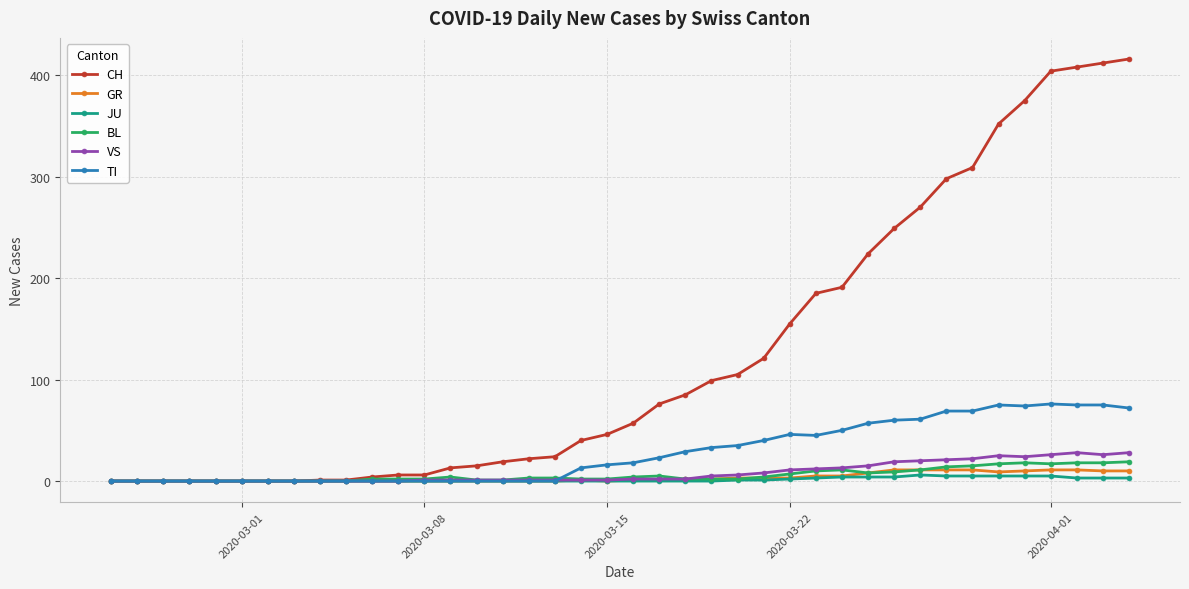

Which series has the largest total across all categories?

CH